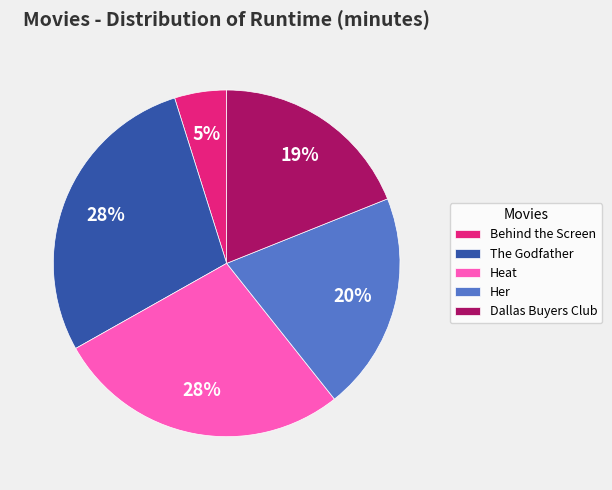

Do Dallas Buyers Club and Heat together represent more than half of the pie?

No